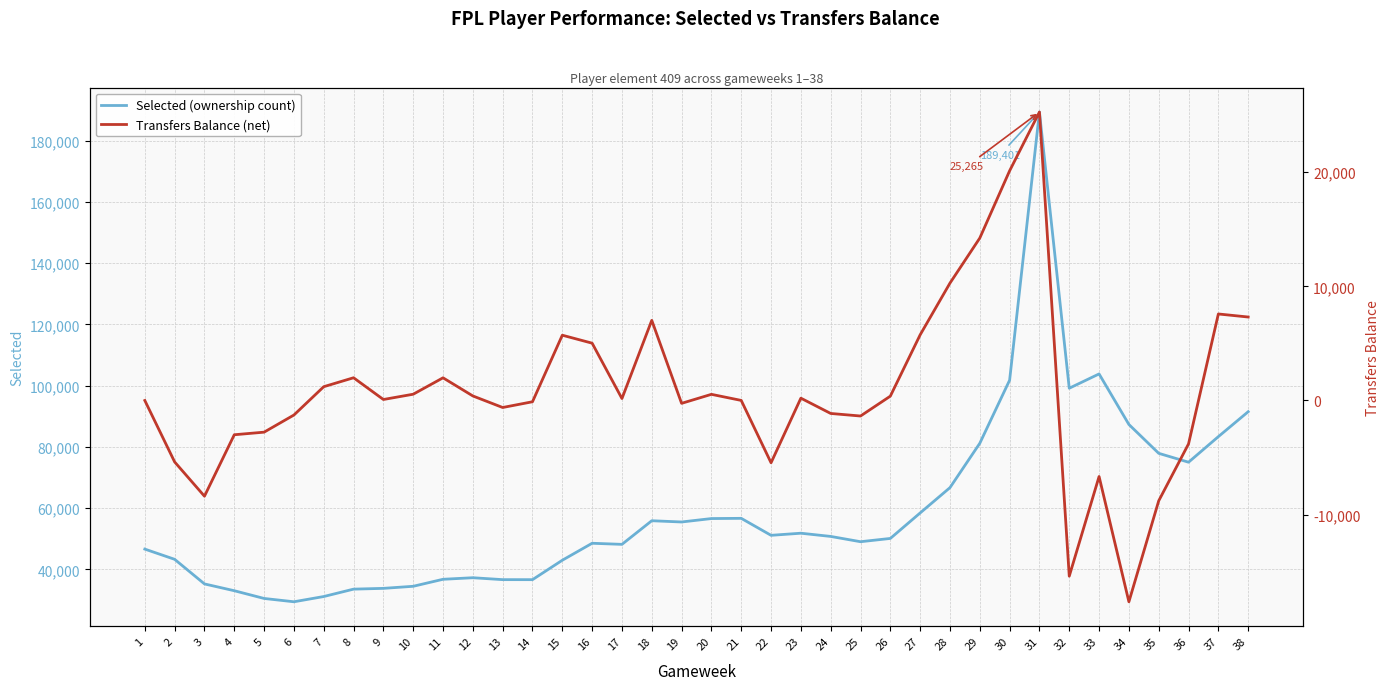

In Transfers Balance (net), how many points are higher than both neighbors (excluding endpoints)?

9